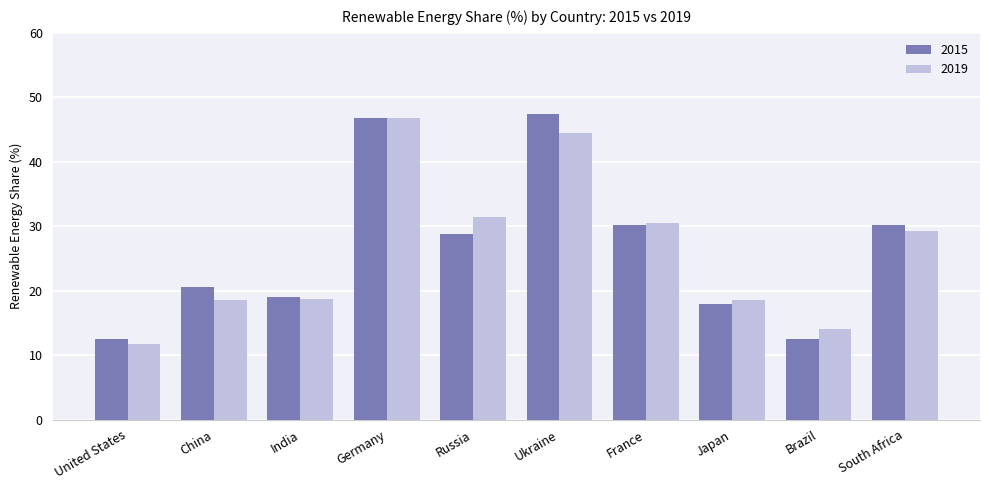

Which category has the highest value across all series?

Ukraine